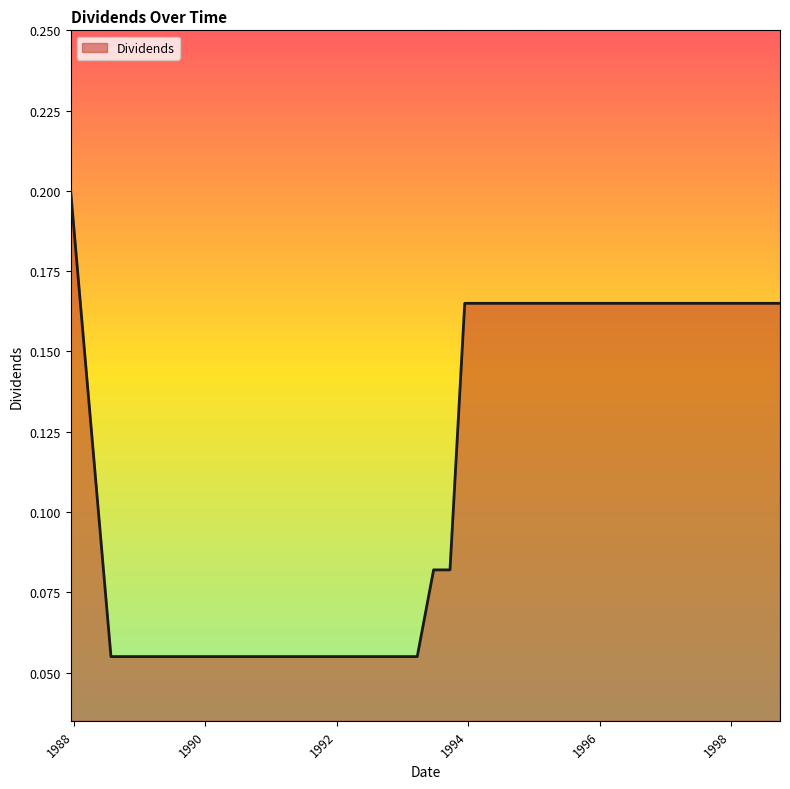

Where is the data nearest to the value 0?

1988-07-26